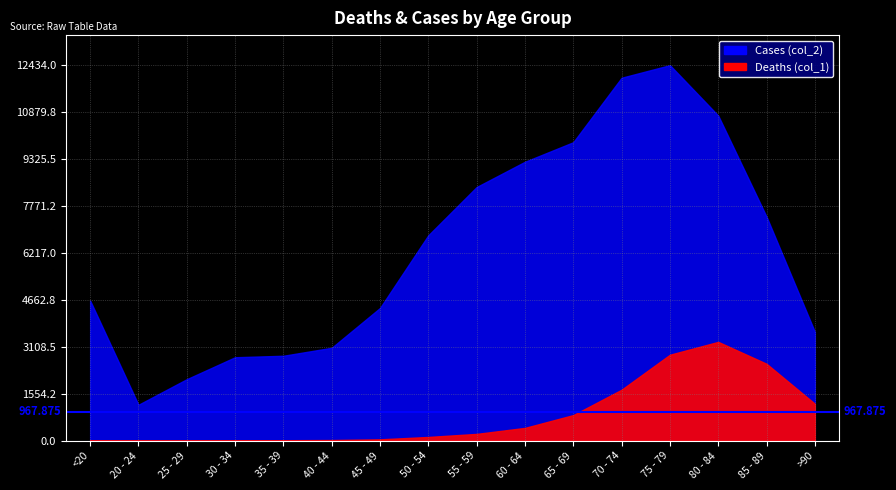

At 40 - 44, list the series in order from largest to smallest.

Cases (col_2), Deaths (col_1)